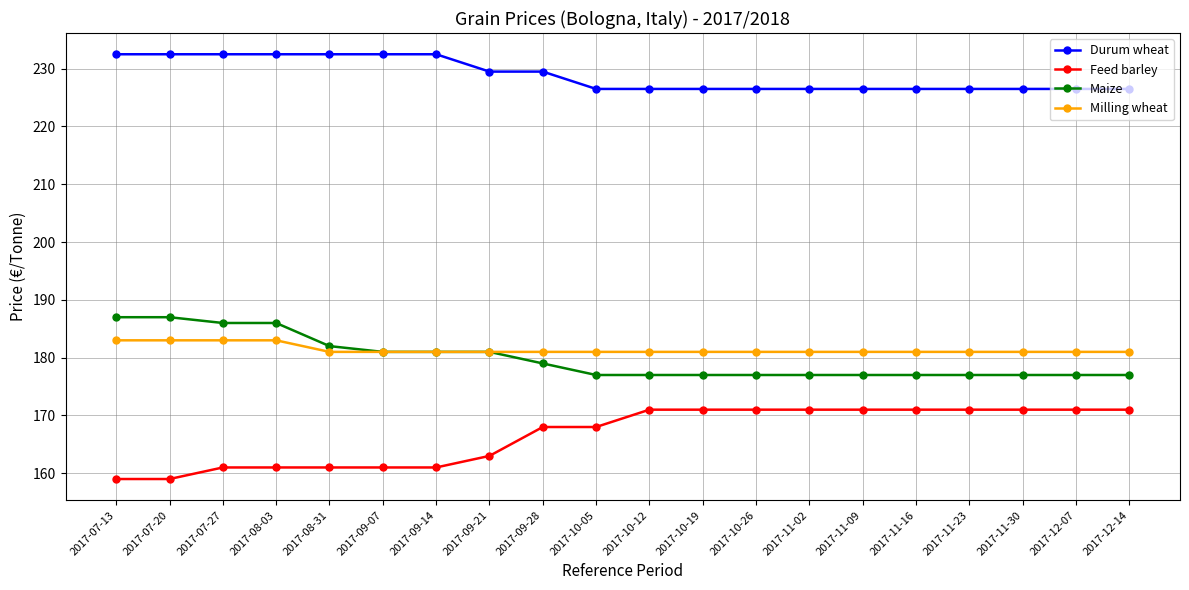

What is the sum of all Durum wheat values?

4578.0